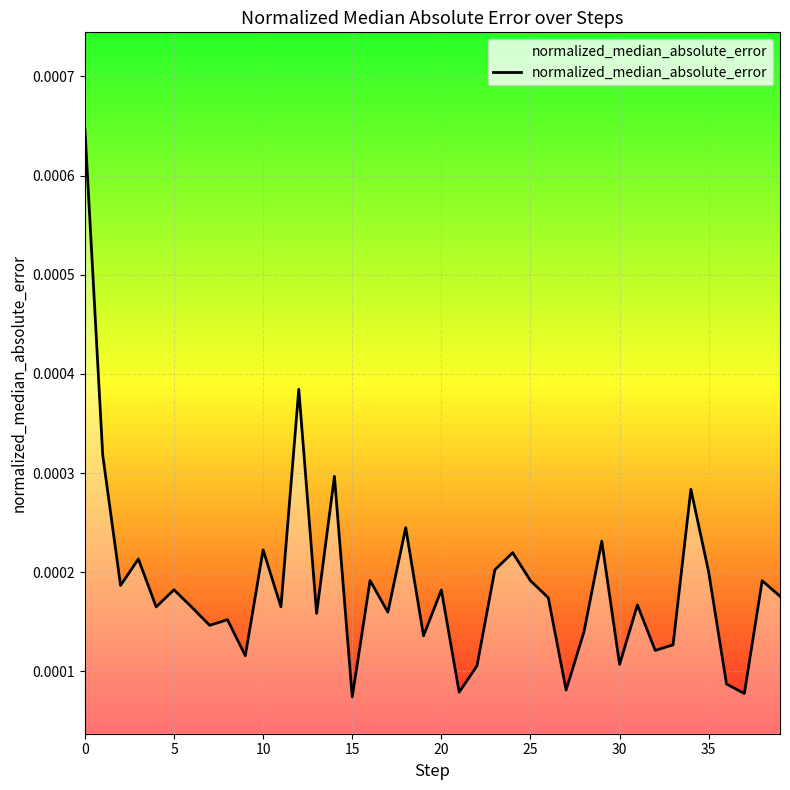

Count the number of data series in this chart.

1